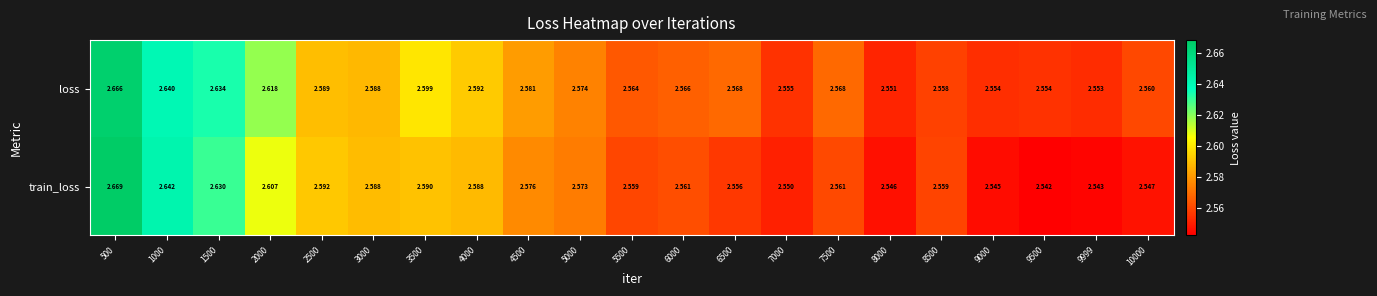

List the series in order of their peak value, lowest first.

loss, train_loss